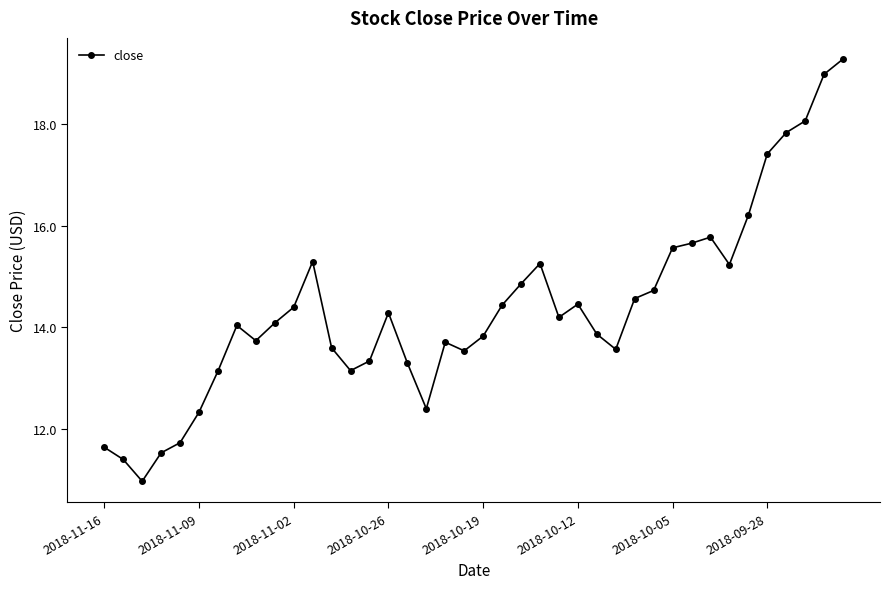

What is the sum of all values?

575.5